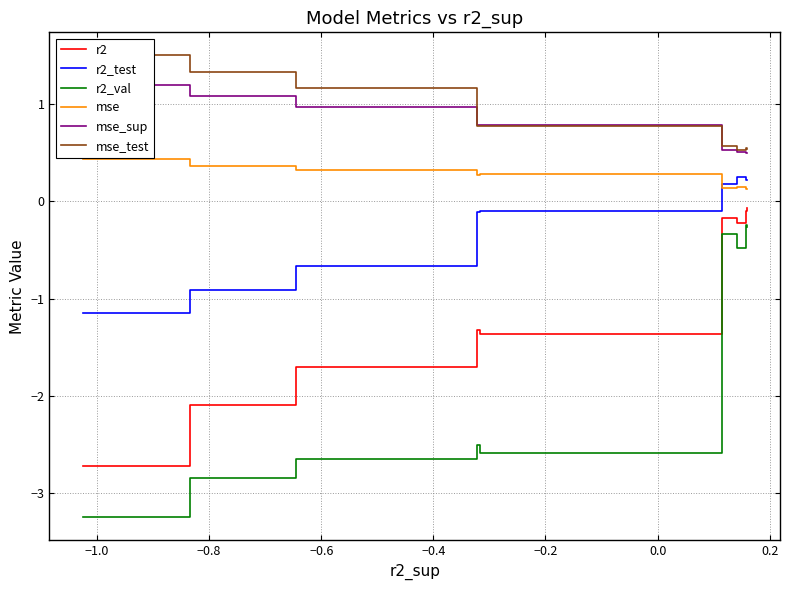

What is the maximum value shown in the chart?

1.5